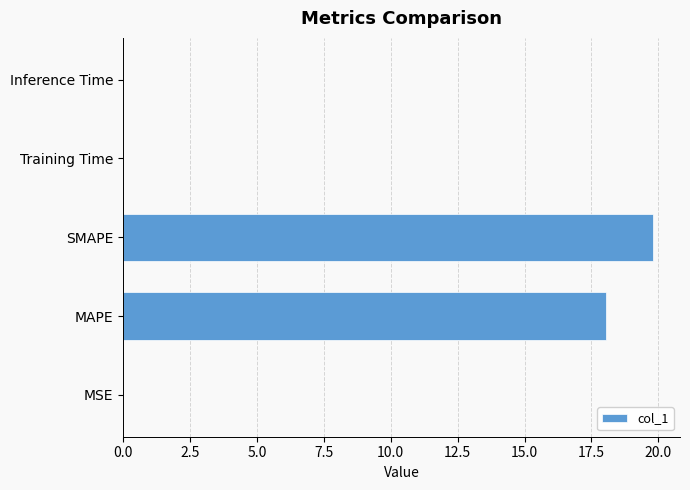

Does the chart contain stacked bars?

No